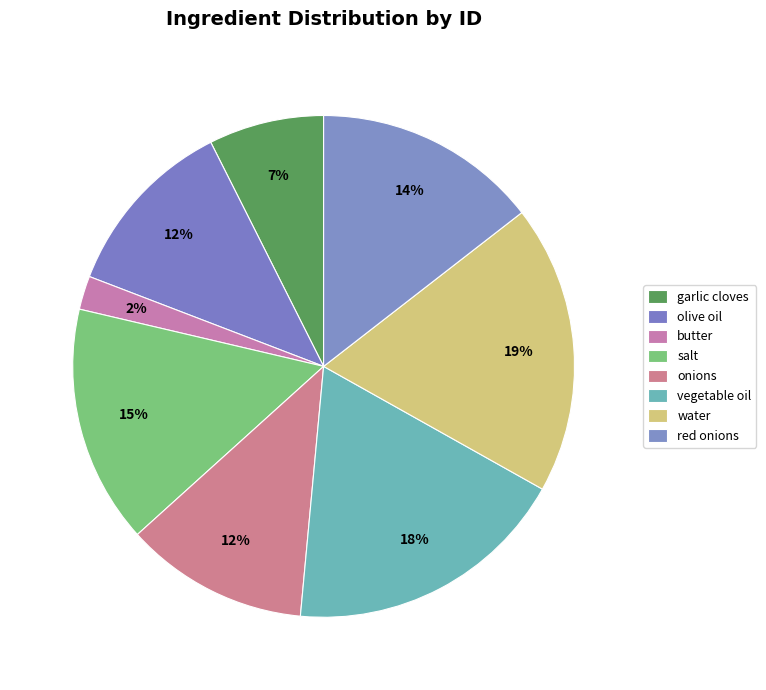

What is the ratio of the value at salt to the value at vegetable oil?

0.8